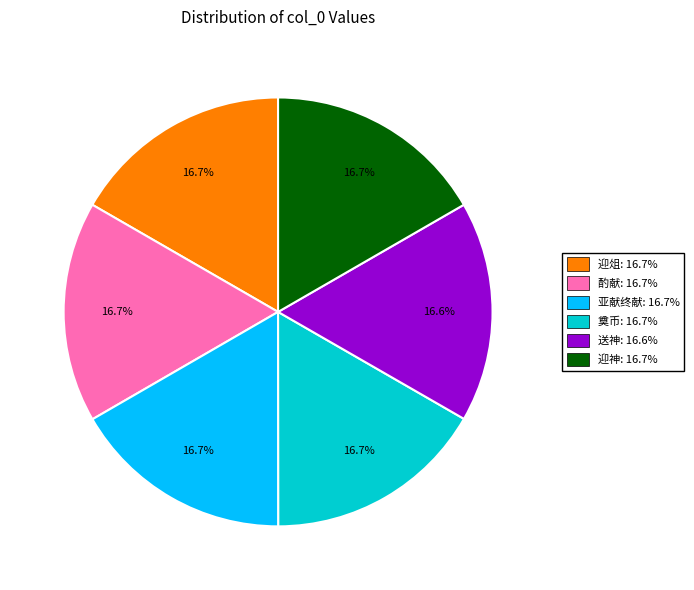

To the nearest percent, what is the average slice percentage?

17%